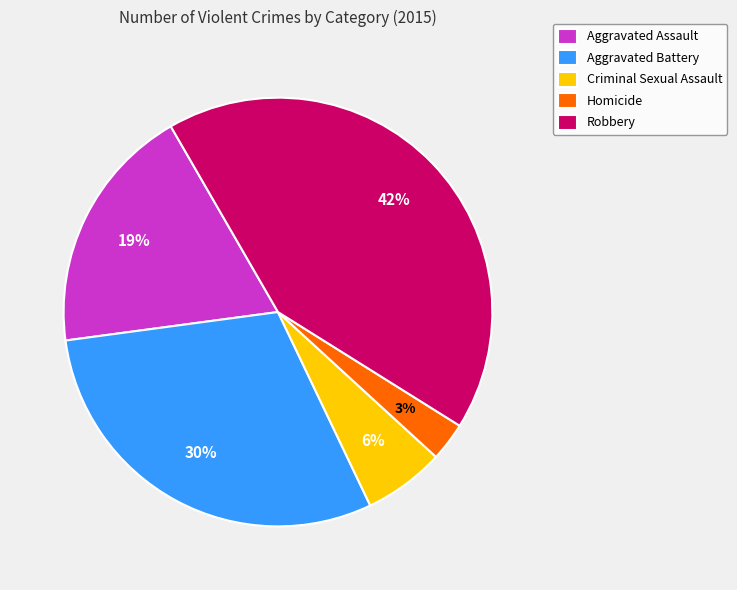

How many slices are in this pie chart?

5